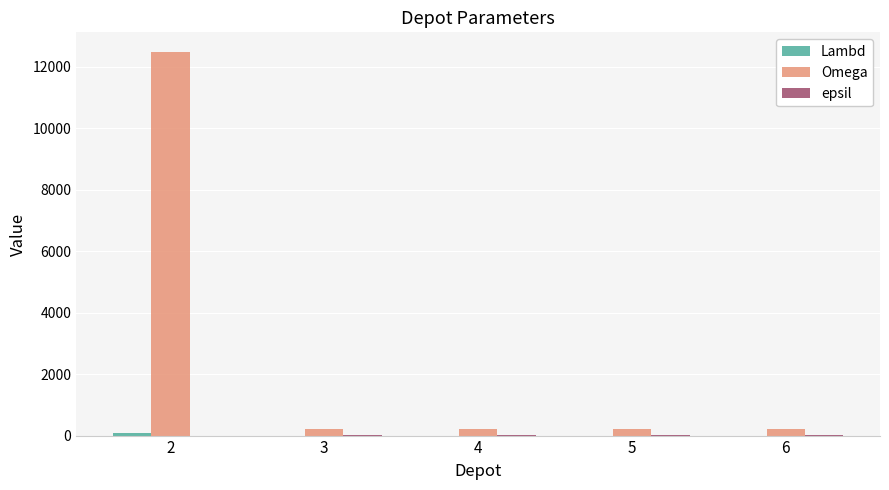

Which series has the largest total across all categories?

Omega